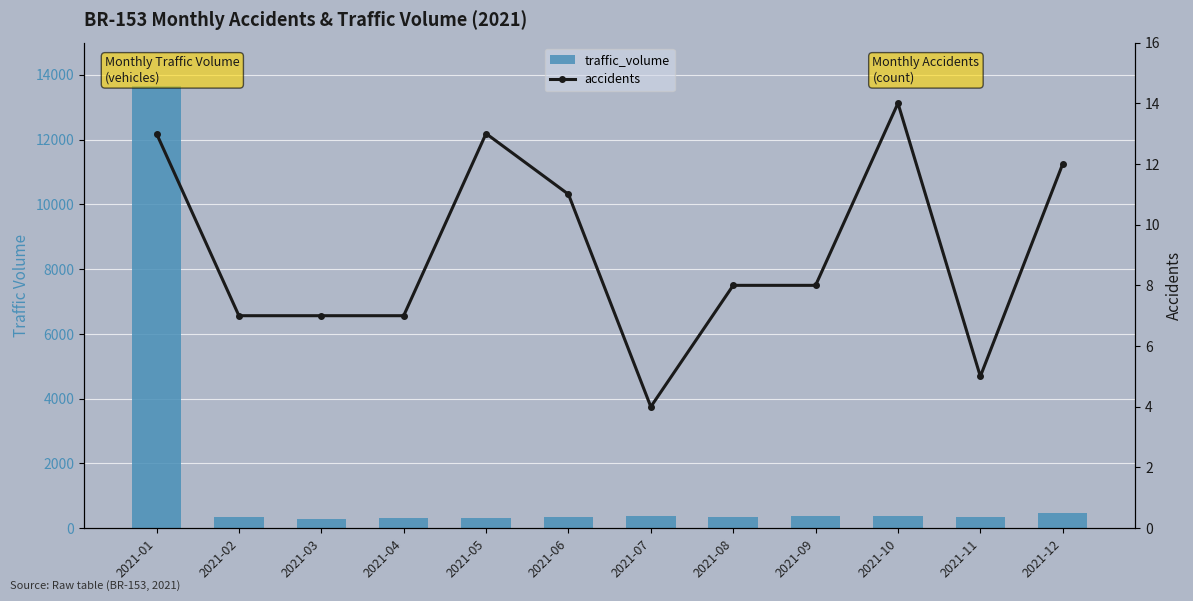

List the series in order of their peak value, highest first.

traffic_volume, accidents